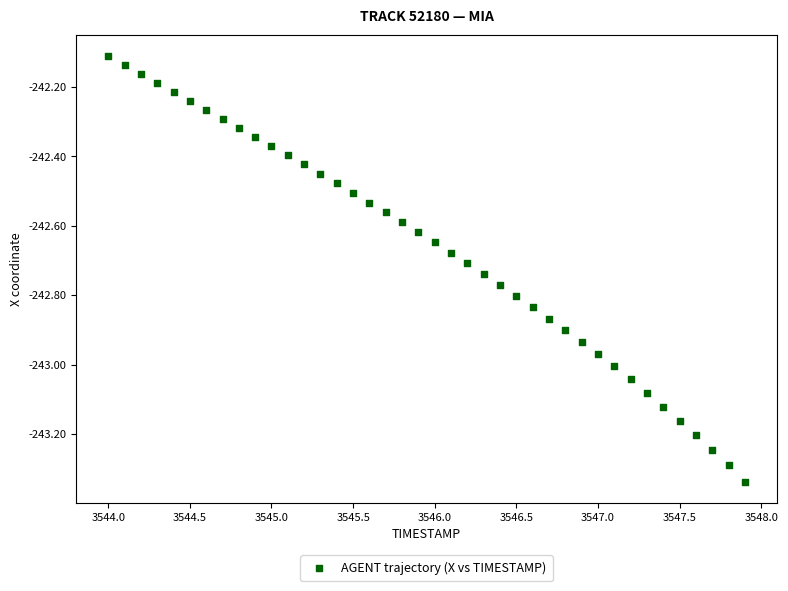

What is the range of X values (max minus min)?

3.9